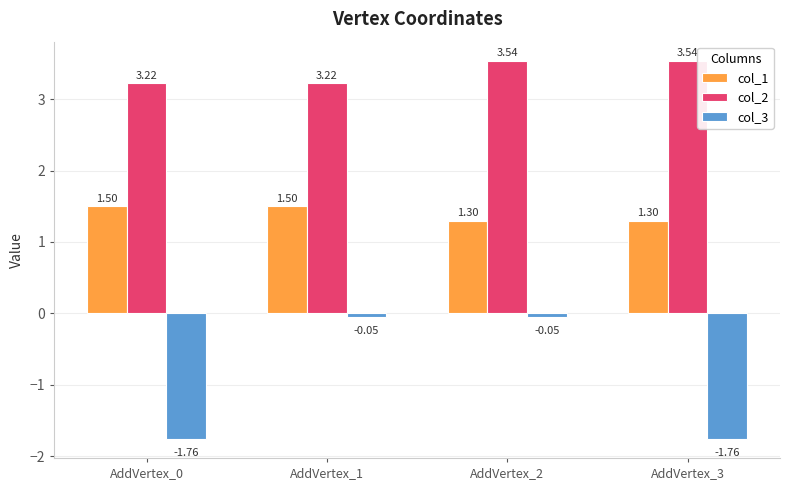

Count the col_2 values in the range 3 to 4.

4